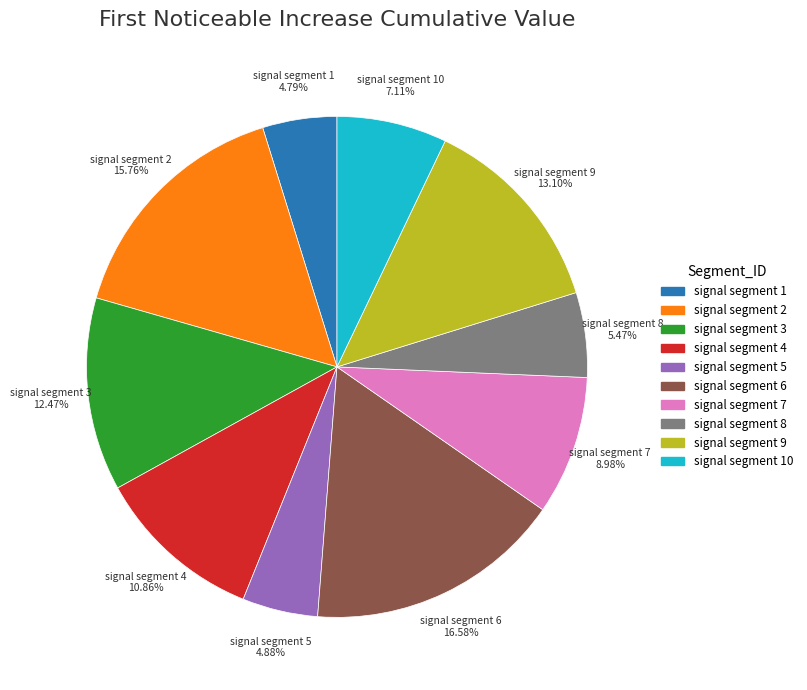

How many segments does this pie chart have?

10